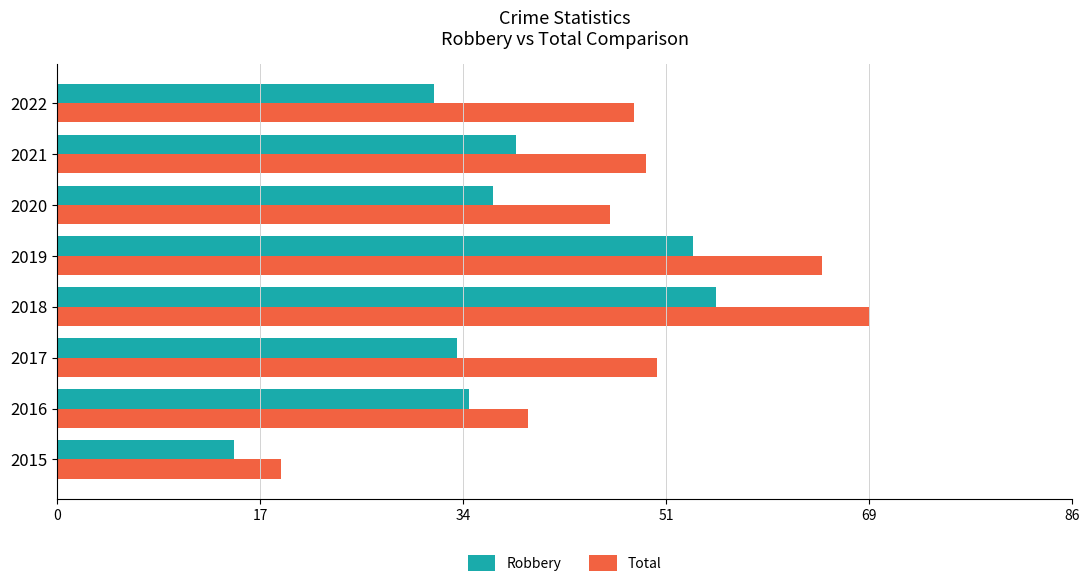

What are all the series names shown in the legend?

Robbery, Total